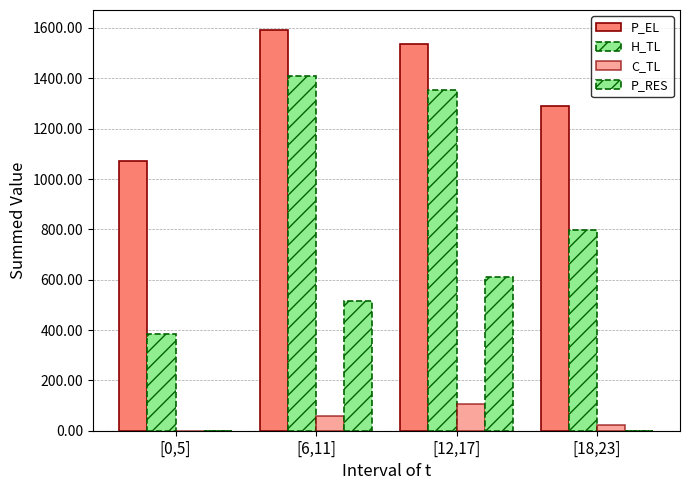

How many categories are shown in the chart?

4